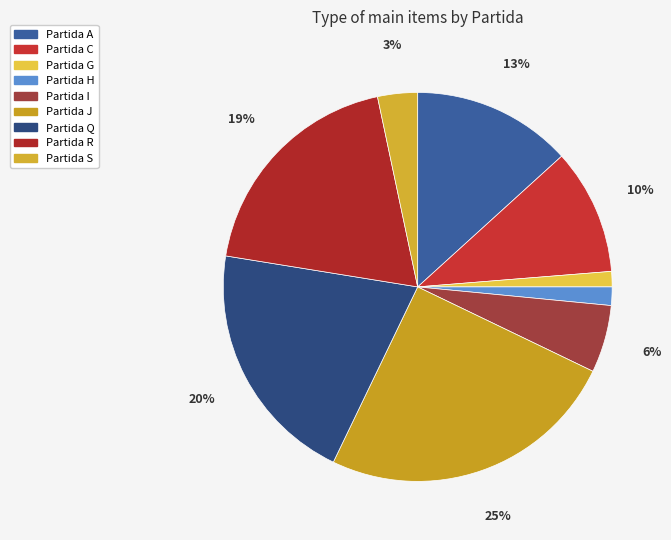

Does Partida C represent more than half of the total?

No